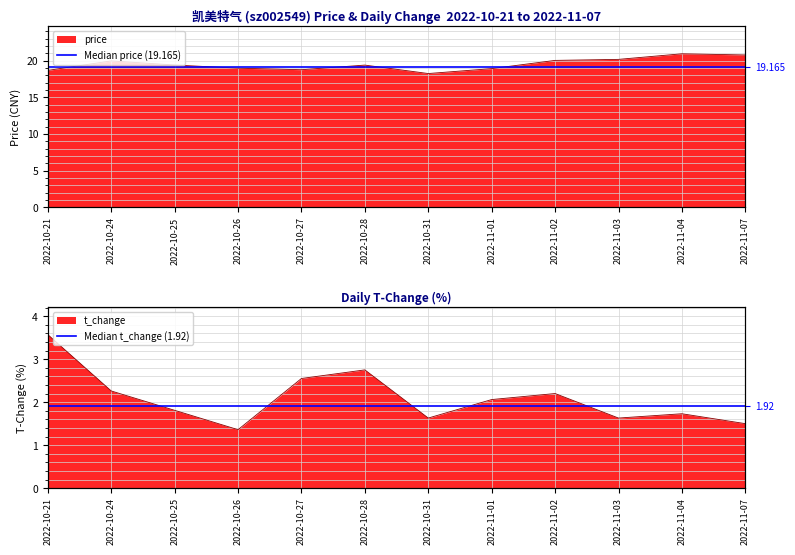

True or false: Median price (19.165) has a value of 32.8 at 2022-10-21.

False